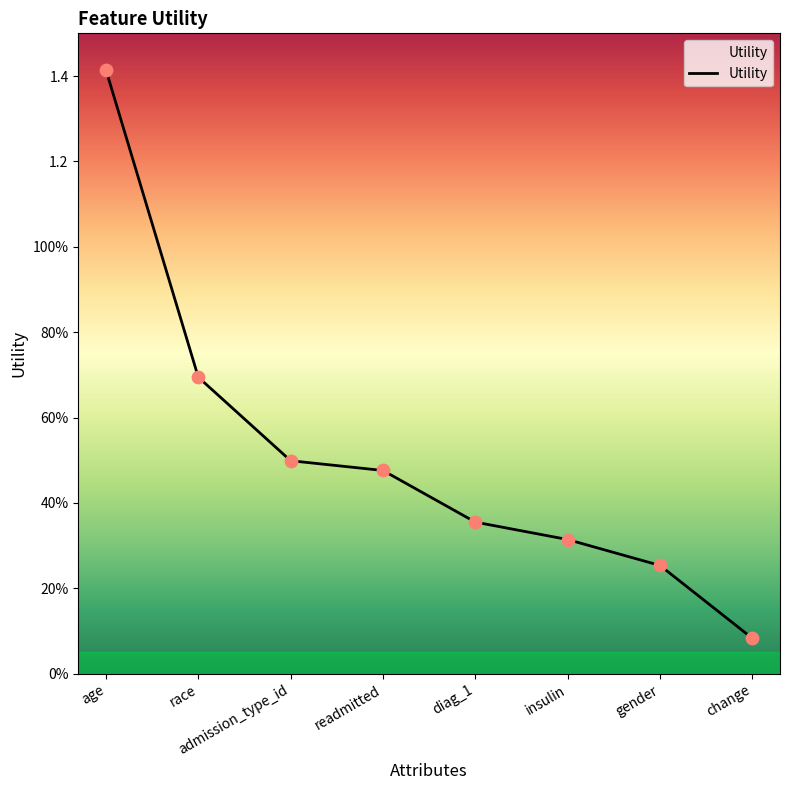

Is this an area chart (filled region under the line)?

Yes